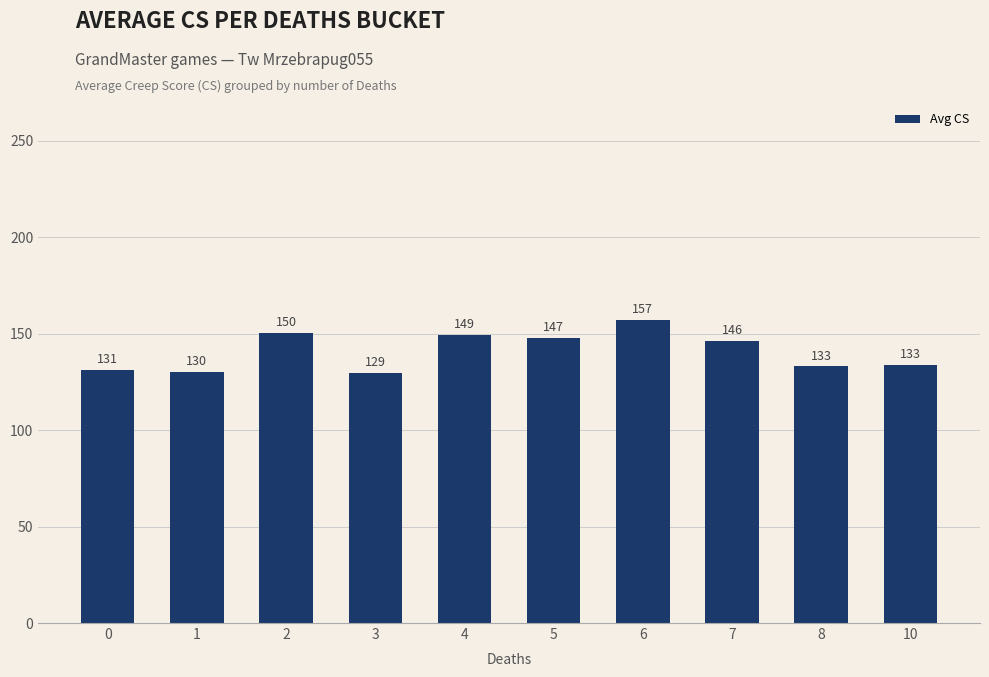

The chart shows a value of 252.9 at 4. True or false?

False